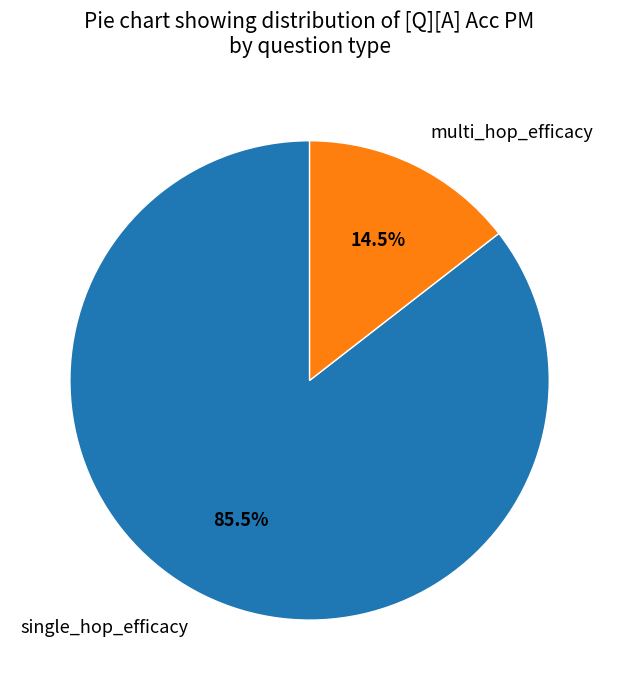

How many segments does this pie chart have?

2